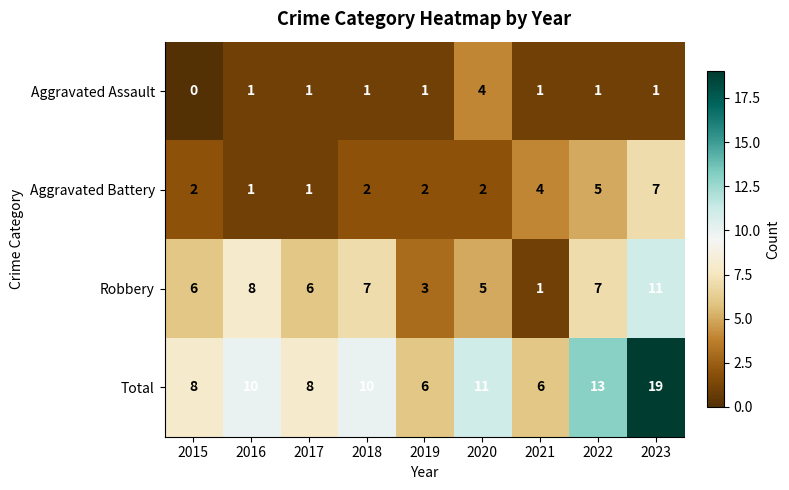

What is the approximate value of Robbery at 2018, to the nearest 5?

5